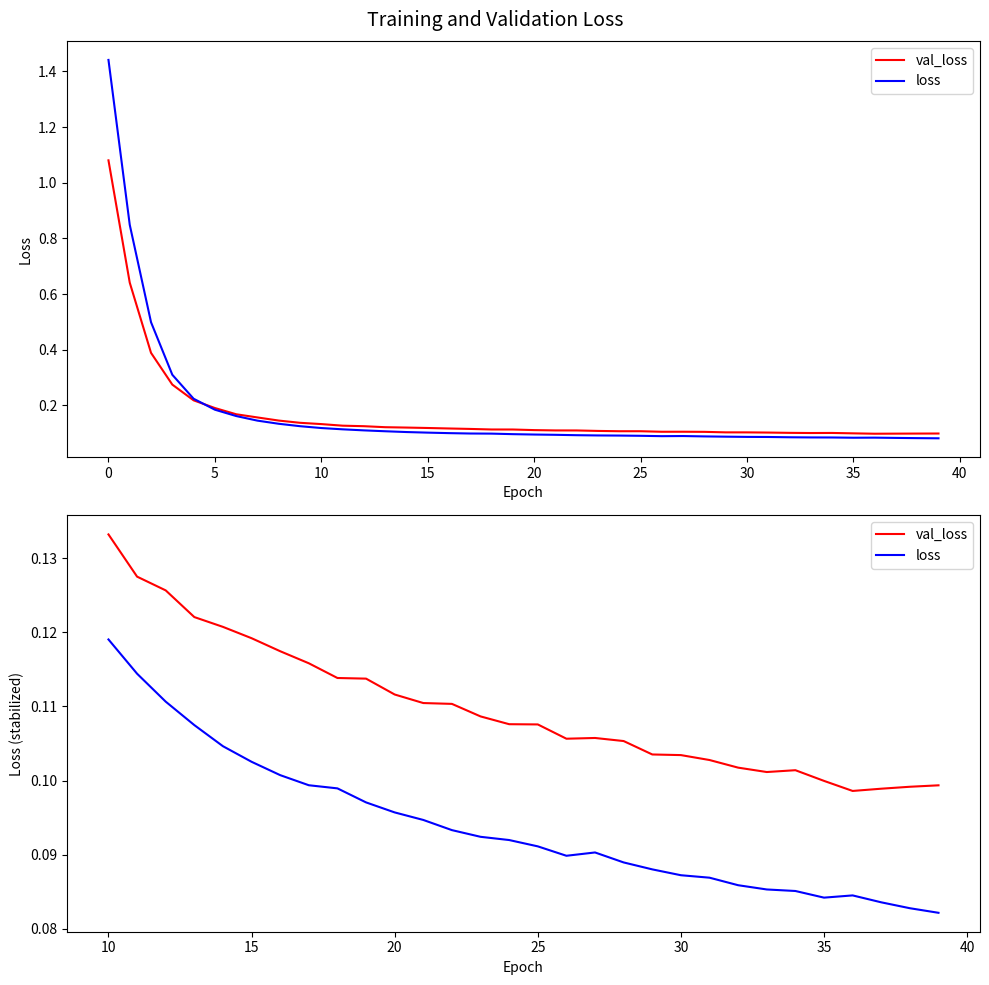

True or false: loss has a value of 0.0 at 10.

False